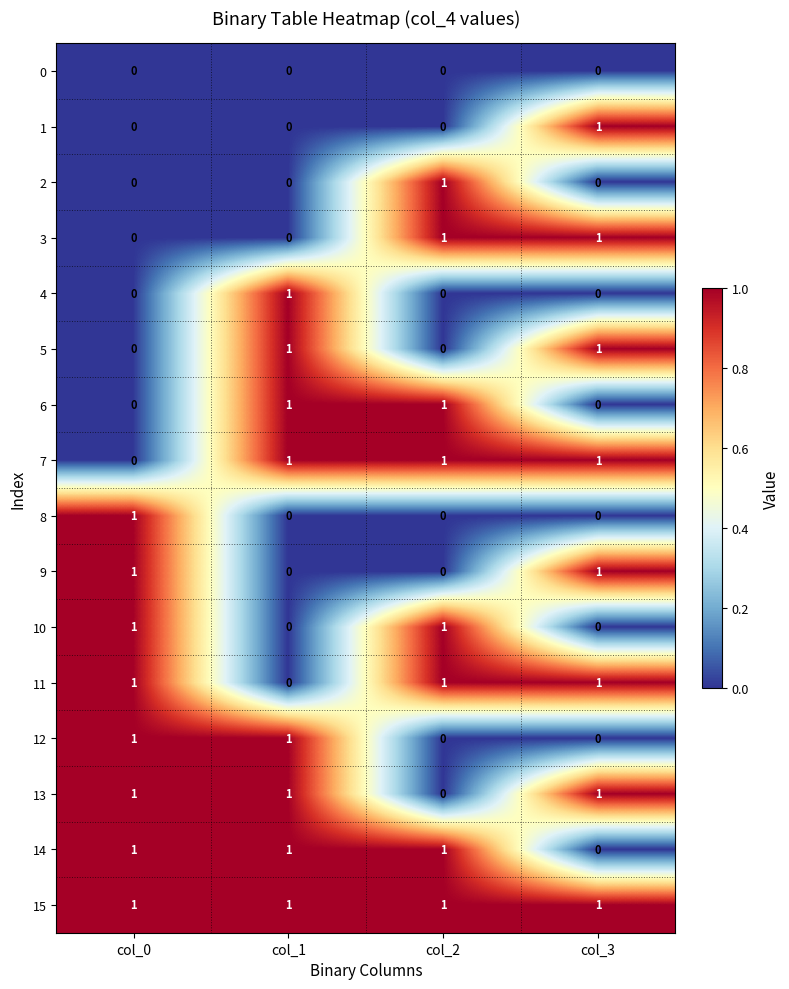

At which label is 7 closest to 0?

col_0